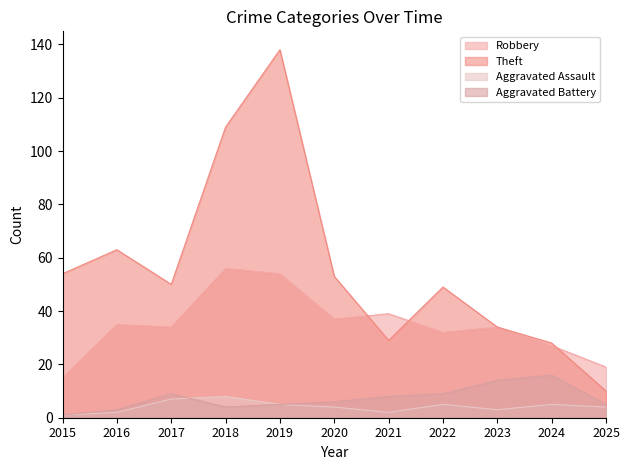

How many interior local valleys does the Theft series have?

2